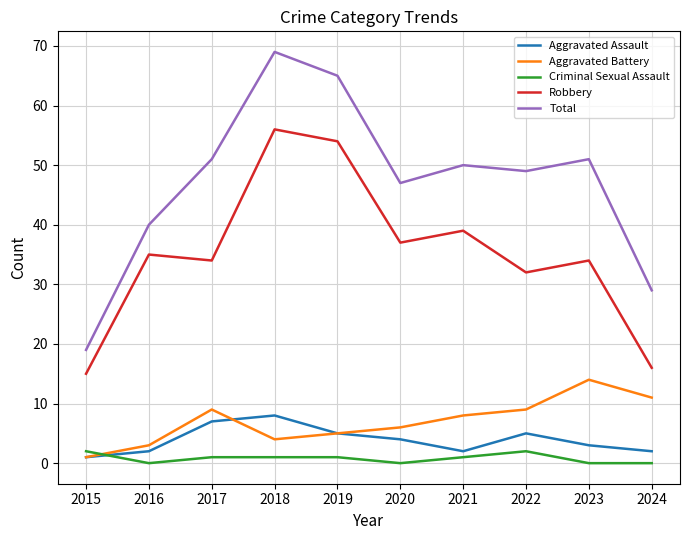

Reading left to right, extract all data points from this chart.

Aggravated Assault: 2015=1	2016=2	2017=7	2018=8	2019=5	2020=4	2021=2	2022=5	2023=3	2024=2
Aggravated Battery: 2015=1	2016=3	2017=9	2018=4	2019=5	2020=6	2021=8	2022=9	2023=14	2024=11
Criminal Sexual Assault: 2015=2	2016=0	2017=1	2018=1	2019=1	2020=0	2021=1	2022=2	2023=0	2024=0
Robbery: 2015=15	2016=35	2017=34	2018=56	2019=54	2020=37	2021=39	2022=32	2023=34	2024=16
Total: 2015=19	2016=40	2017=51	2018=69	2019=65	2020=47	2021=50	2022=49	2023=51	2024=29